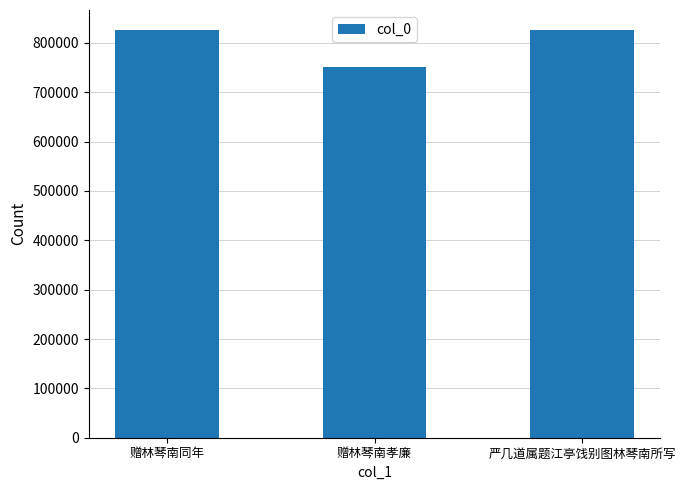

The chart shows a value of 825205 at 严几道属题江亭饯别图林琴南所写. True or false?

True